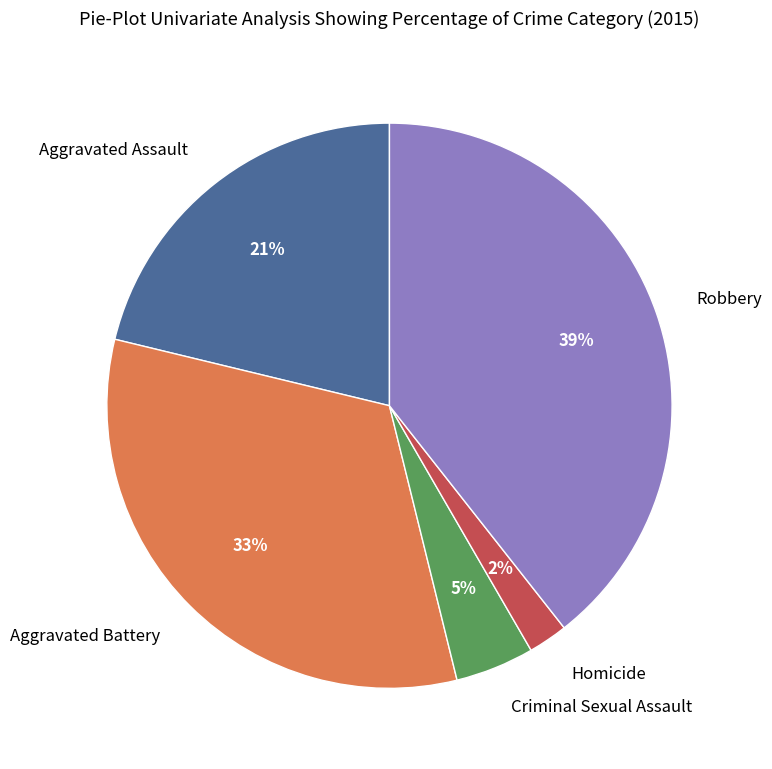

To the nearest percent, what is the difference between the largest and smallest slice percentages?

37%